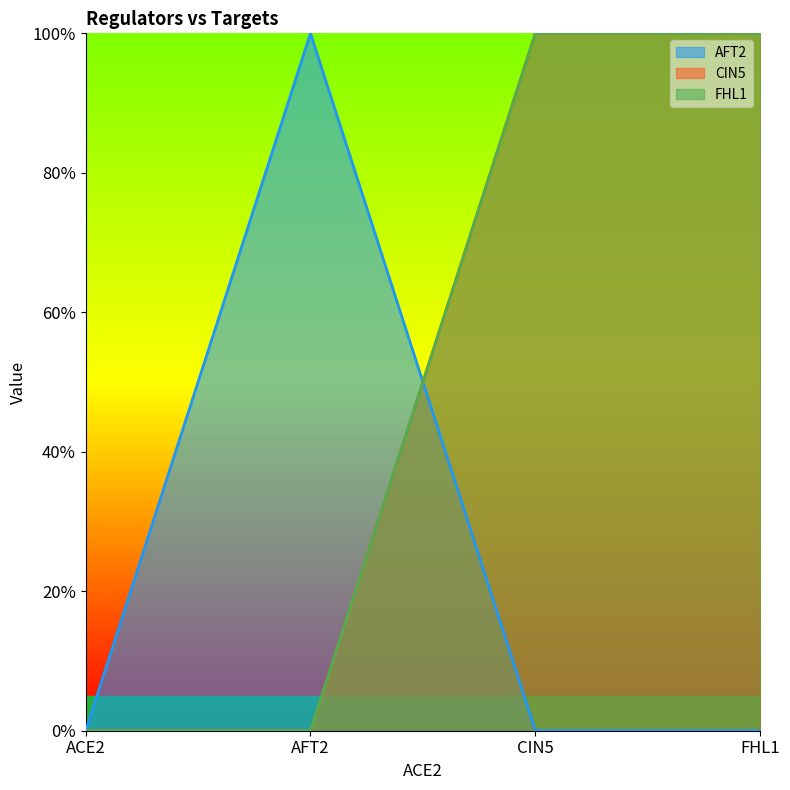

How many values in the FHL1 series are below 1?

2